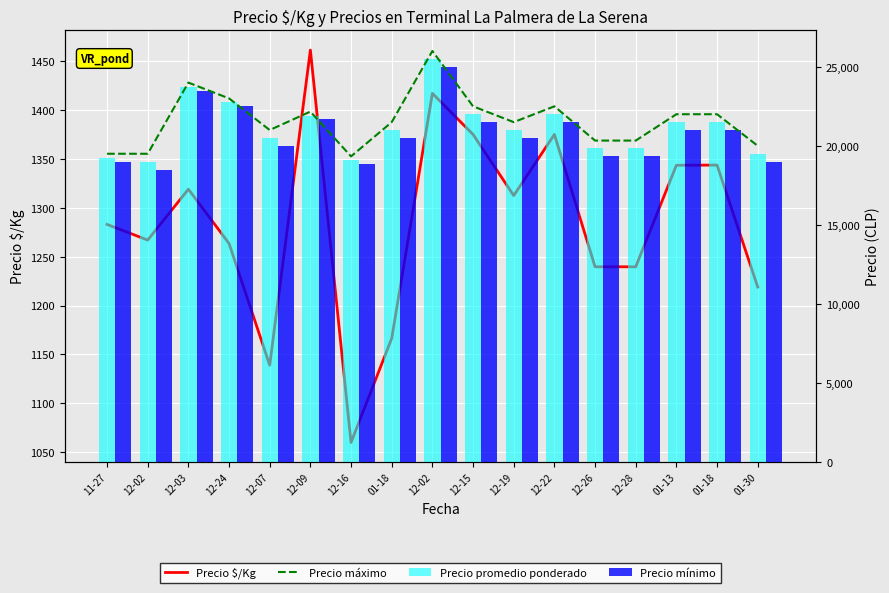

Where is Precio promedio ponderado nearest to the value 22250?

12-15